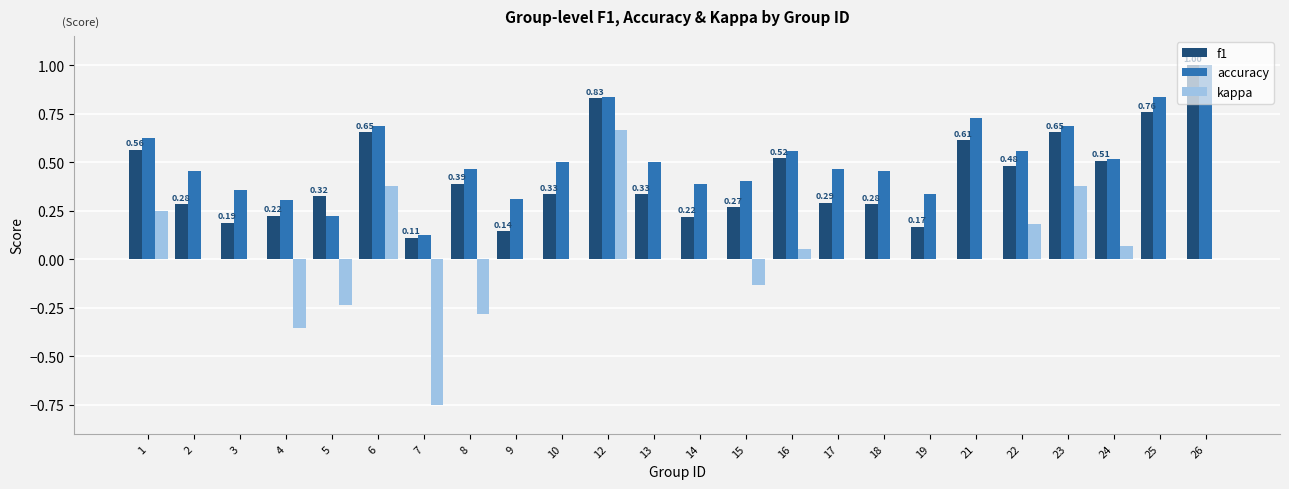

What is the sum of the accuracy values at 23 and 26?

1.7